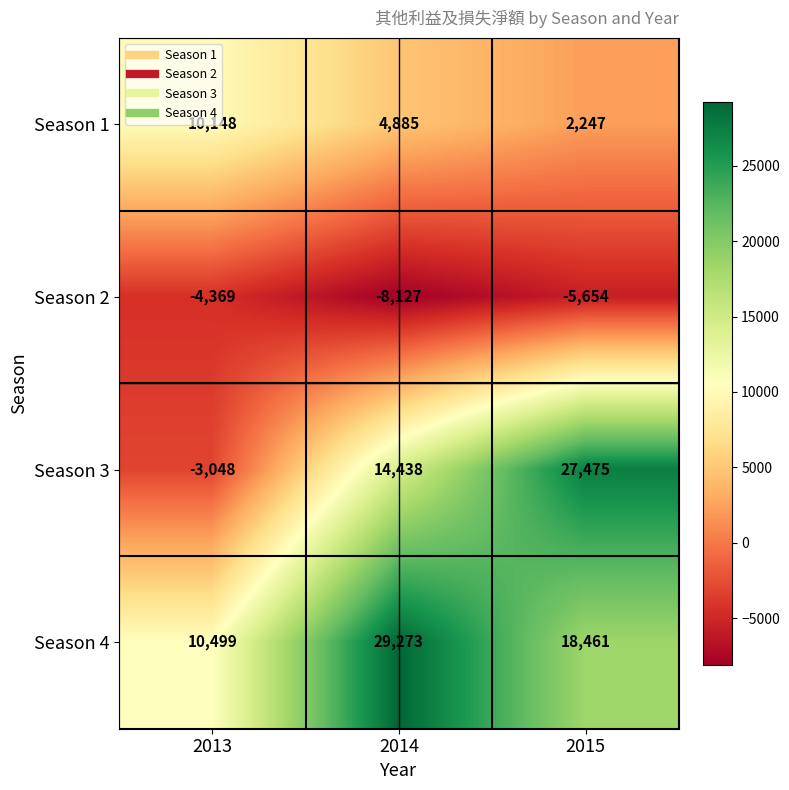

What is the minimum value for Season 1?

2247